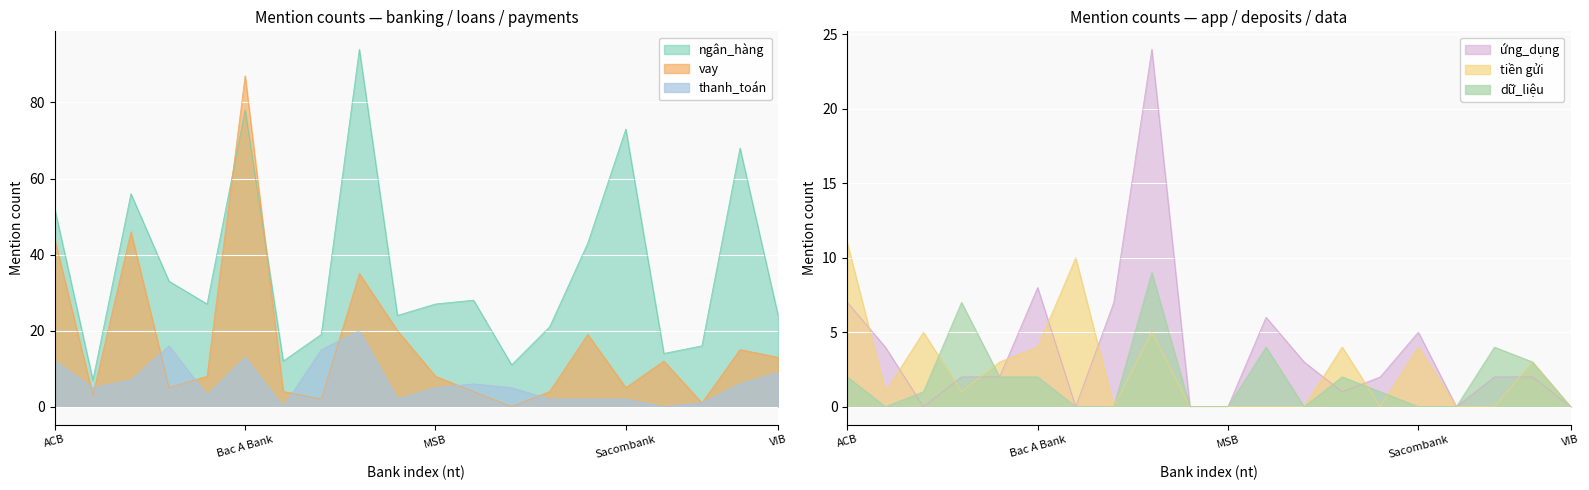

What is the label of the 13th point from the left?

Nam A Bank